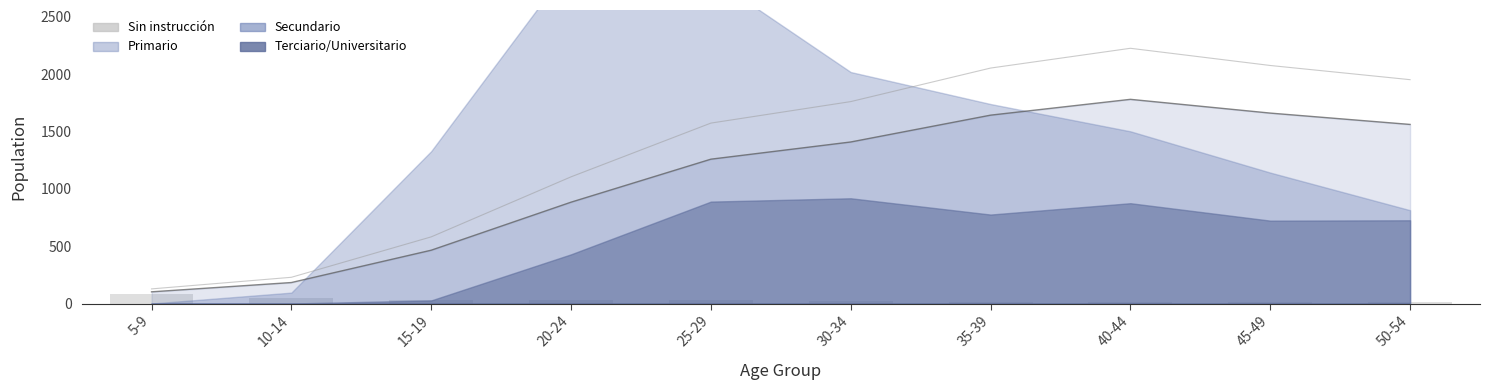

Reading left to right, transcribe all the data shown in this chart.

5-9=85	10-14=49	15-19=34	20-24=31	25-29=33	30-34=19	35-39=10	40-44=14	45-49=16	50-54=12